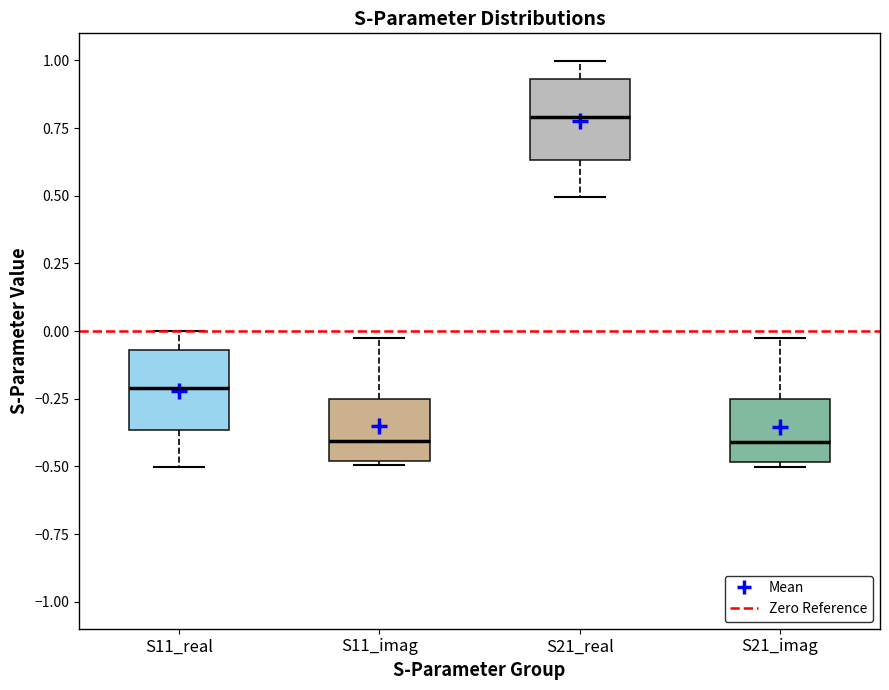

Reading left to right, read every box against the y-axis: the position of its median line, the range the box covers, and the ends of its whiskers. The values are not printed on the chart, so give them approximately, as read against the axis.

S11_real: median -0.20, box -0.35 to -0.05, whiskers -0.50 to 0.00
S11_imag: median -0.40, box -0.50 to -0.25, whiskers -0.50 (just below the box's lower edge) to -0.05
S21_real: median 0.80, box 0.65 to 0.95, whiskers 0.50 to 1.00
S21_imag: median -0.40, box -0.50 to -0.25, whiskers -0.50 (just below the box's lower edge) to -0.05